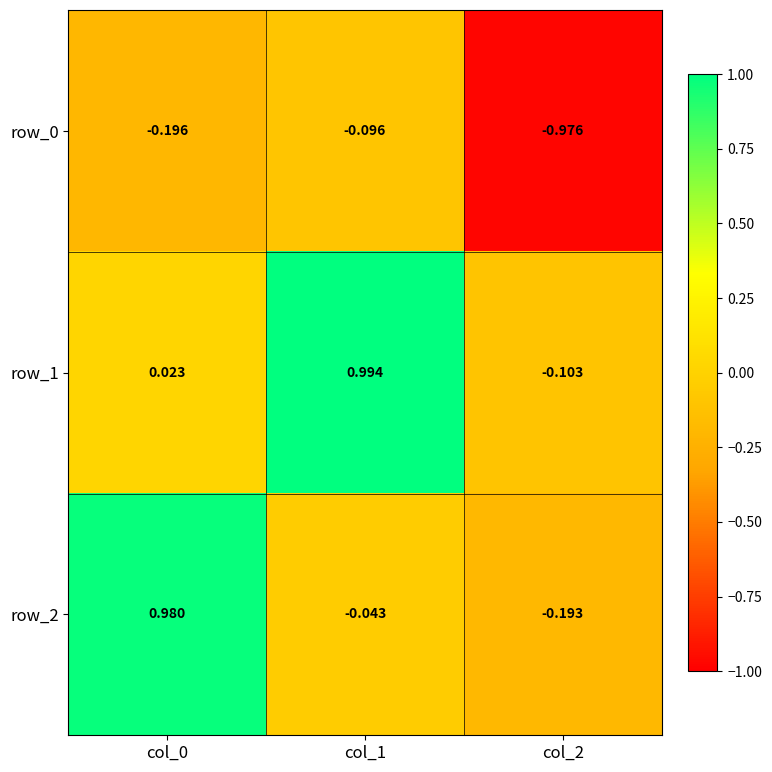

Is the value of row_2 at col_0 greater than the value of row_0 at col_1?

Yes